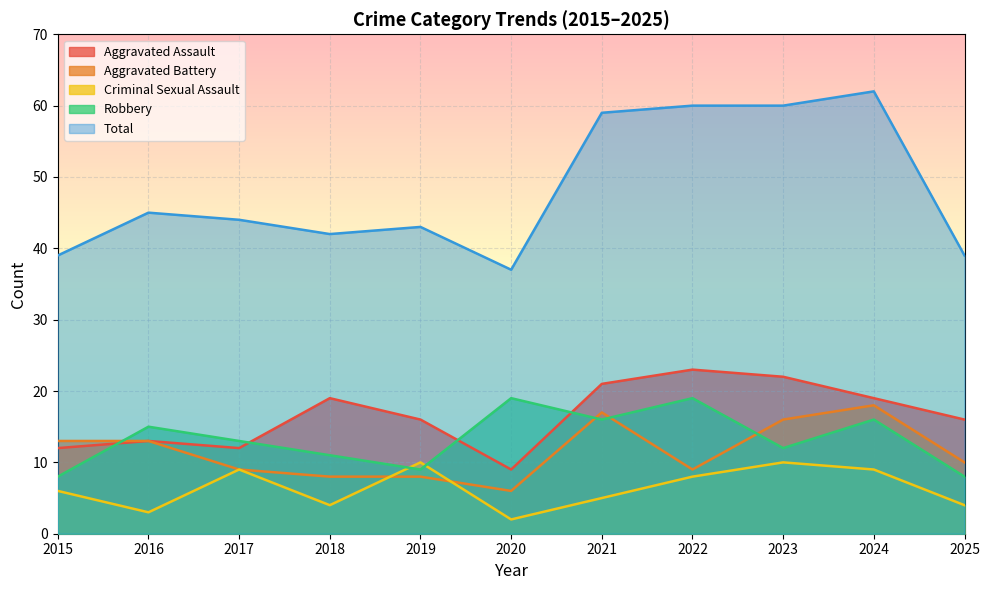

Which category has the lowest value in the Robbery series?

2015